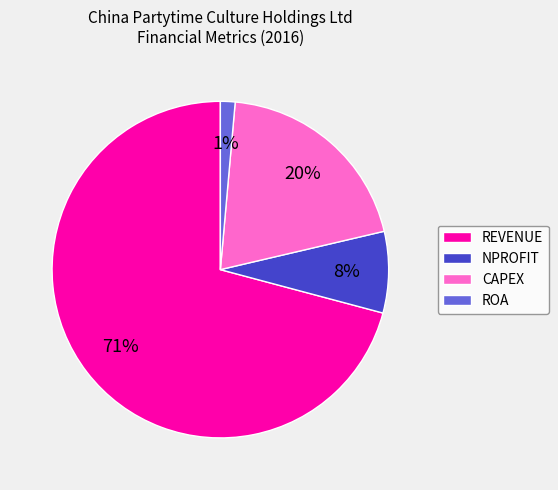

True or false: REVENUE accounts for 83% of the total.

False